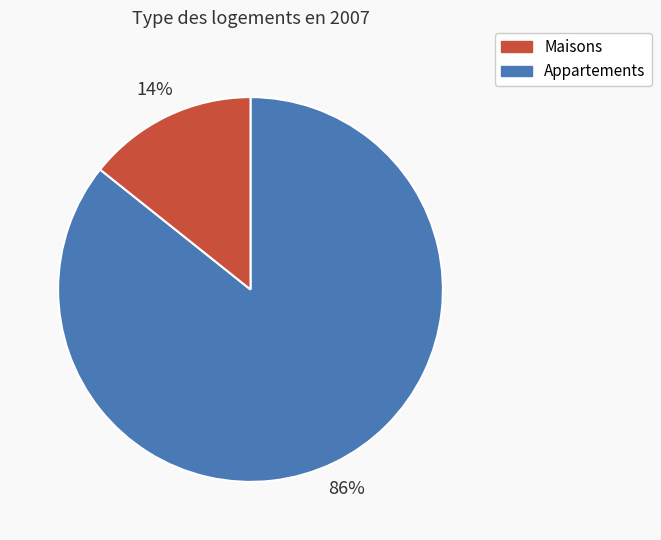

Is there a majority slice in this chart?

Yes